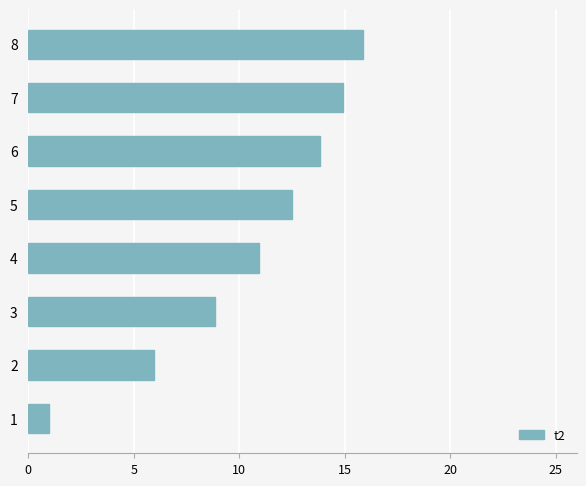

What is the greatest value displayed?

15.9